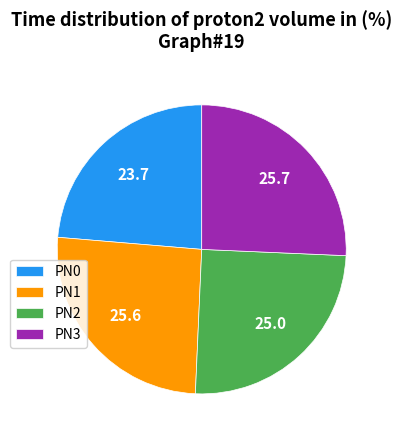

How many segments does this pie chart have?

4